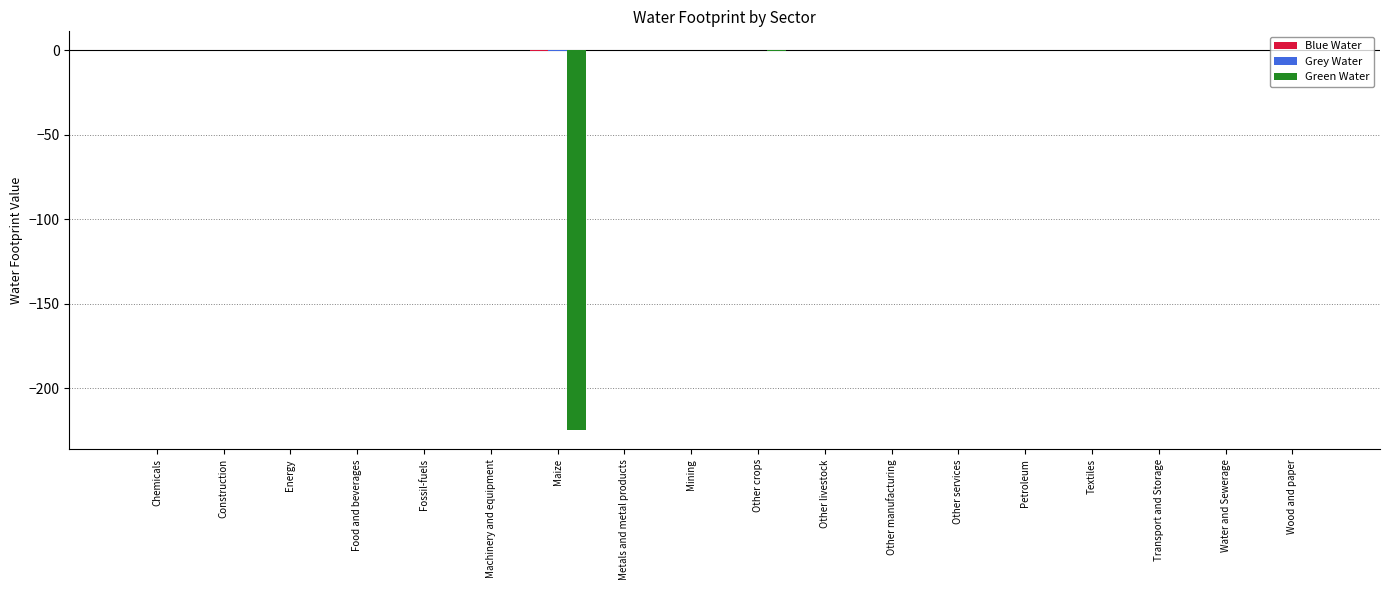

The value of Green Water at Other manufacturing is -92.1. True or false?

False